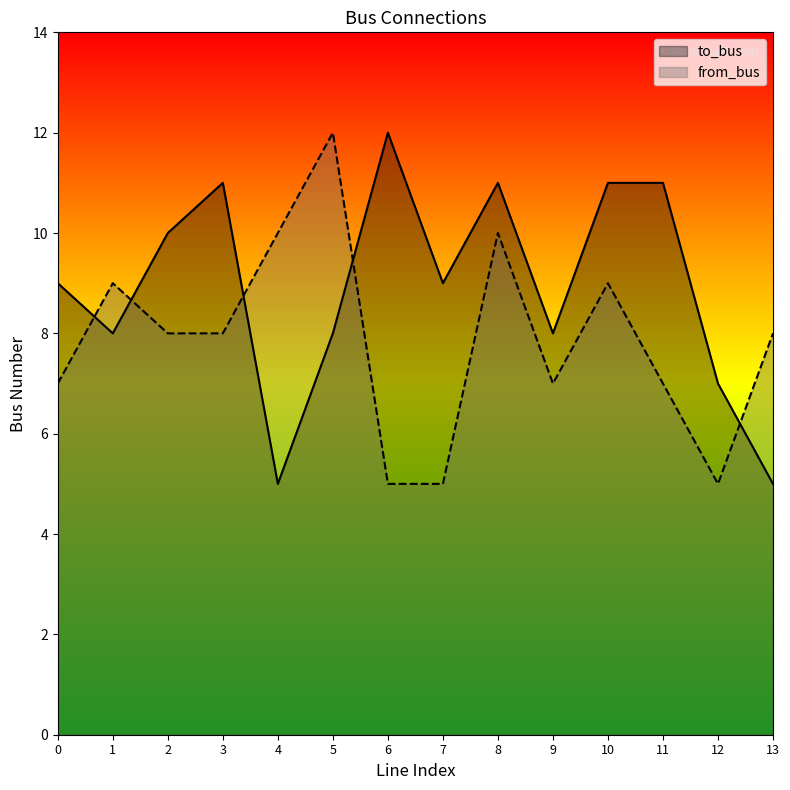

The value of to_bus at 9 is 11. True or false?

False